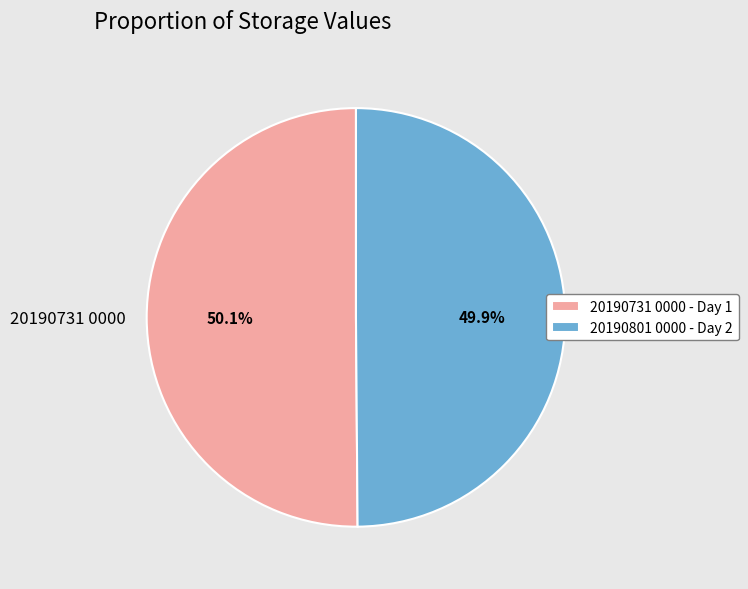

What portion of the pie excludes 20190801 0000?

50.1%